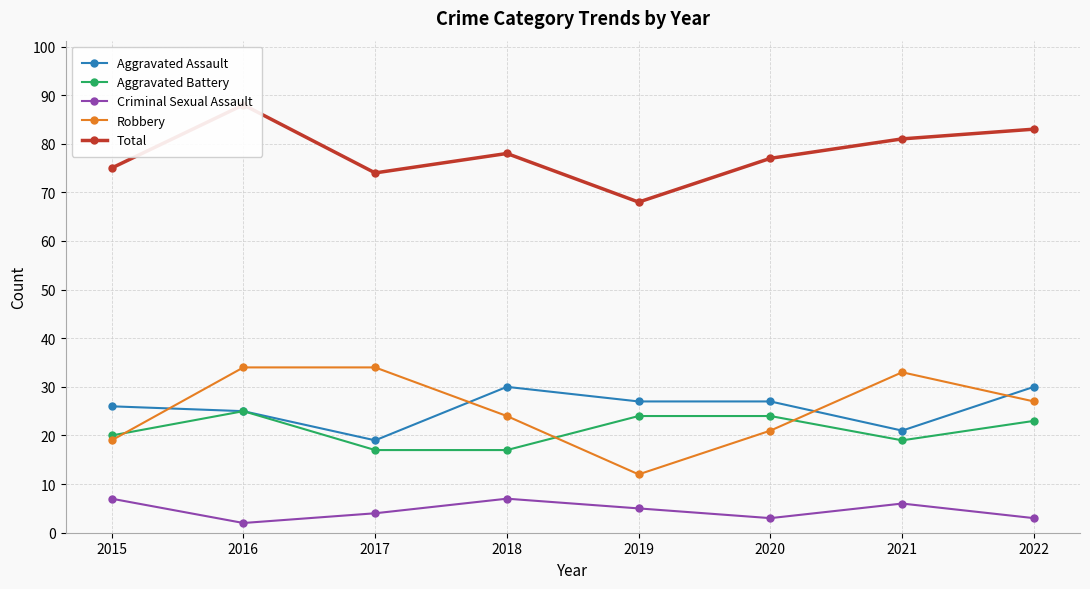

Which series has the largest total across all categories?

Total